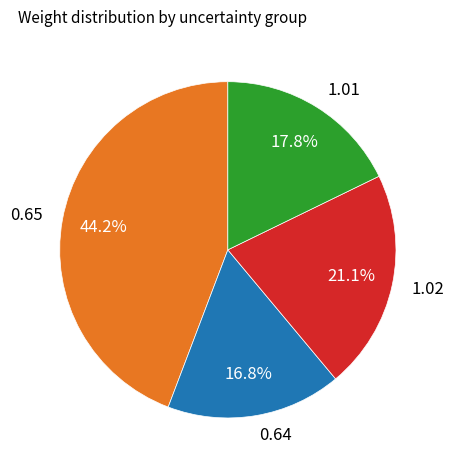

What is the total percentage of 0.64 and 0.65?

61.1%